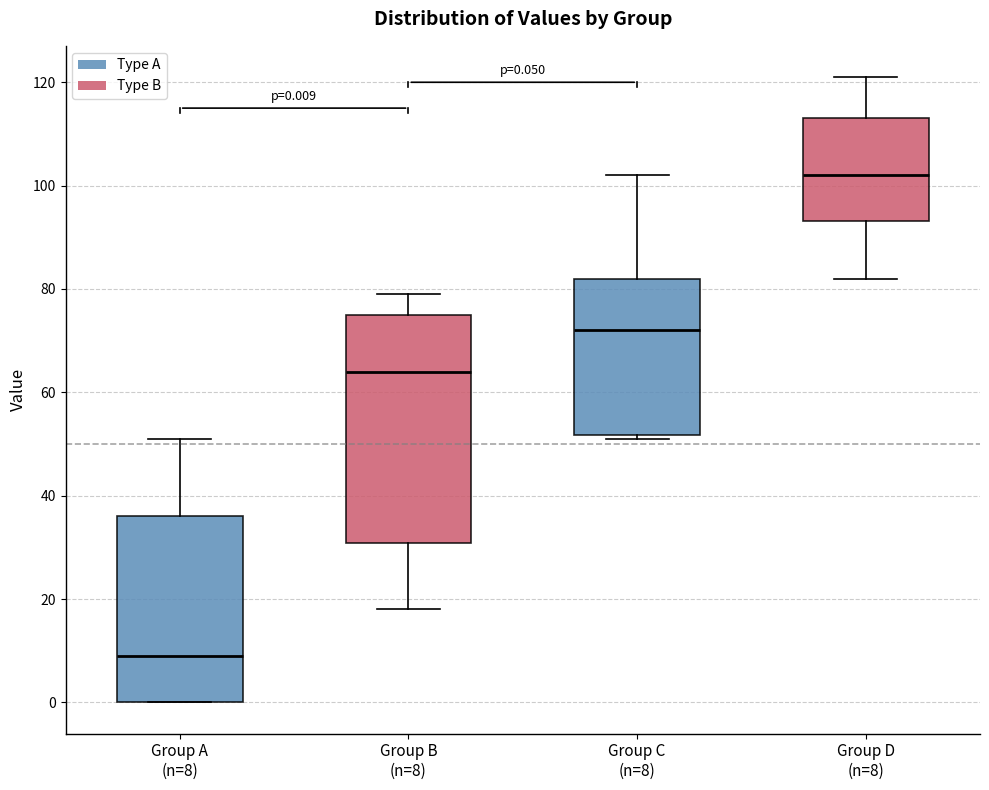

Which box's median line is the lowest?

Group A (n=8)